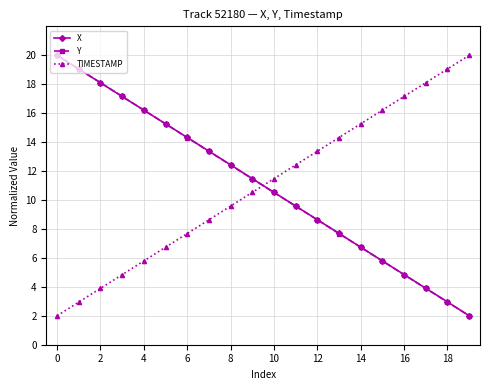

List the series in order of their overall mean, lowest first.

Y, TIMESTAMP, X